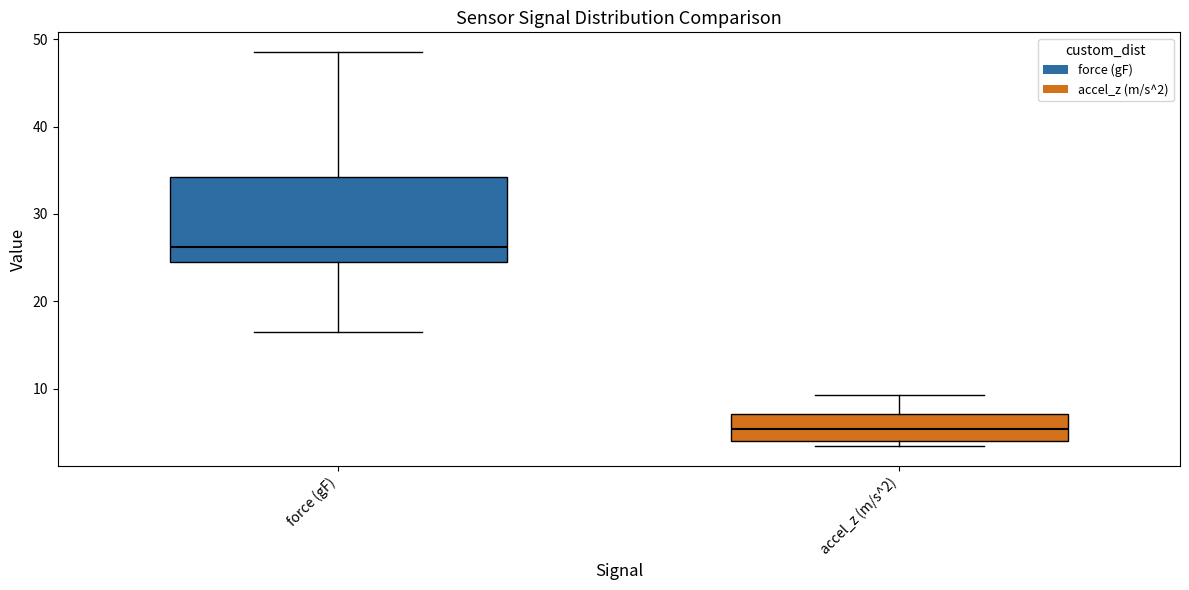

Reading left to right, transcribe this box plot: for each box, give where its median line is, the range the box spans, and where its two whiskers end, as read against the y-axis. The values are not printed on the chart, so give them approximately, as read against the axis.

force (gF): median 26, box 25 to 34, whiskers 16 to 49
accel_z (m/s^2): median 5, box 4 to 7, whiskers 3 to 9